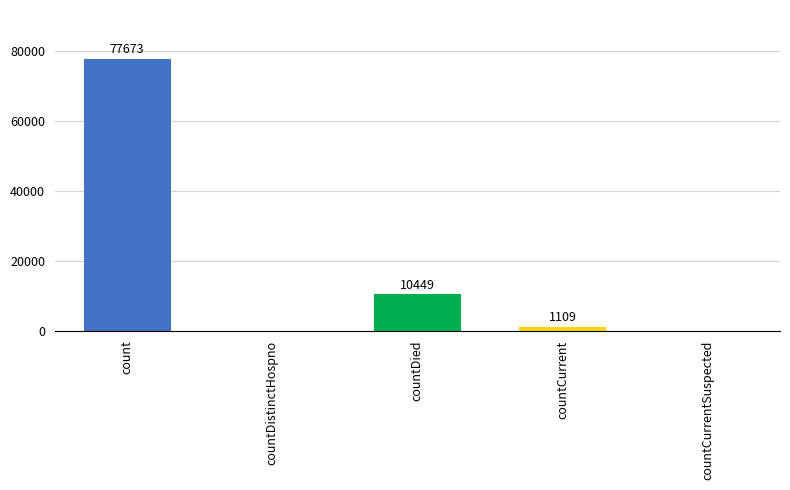

What value does the data have at countDied?

10449